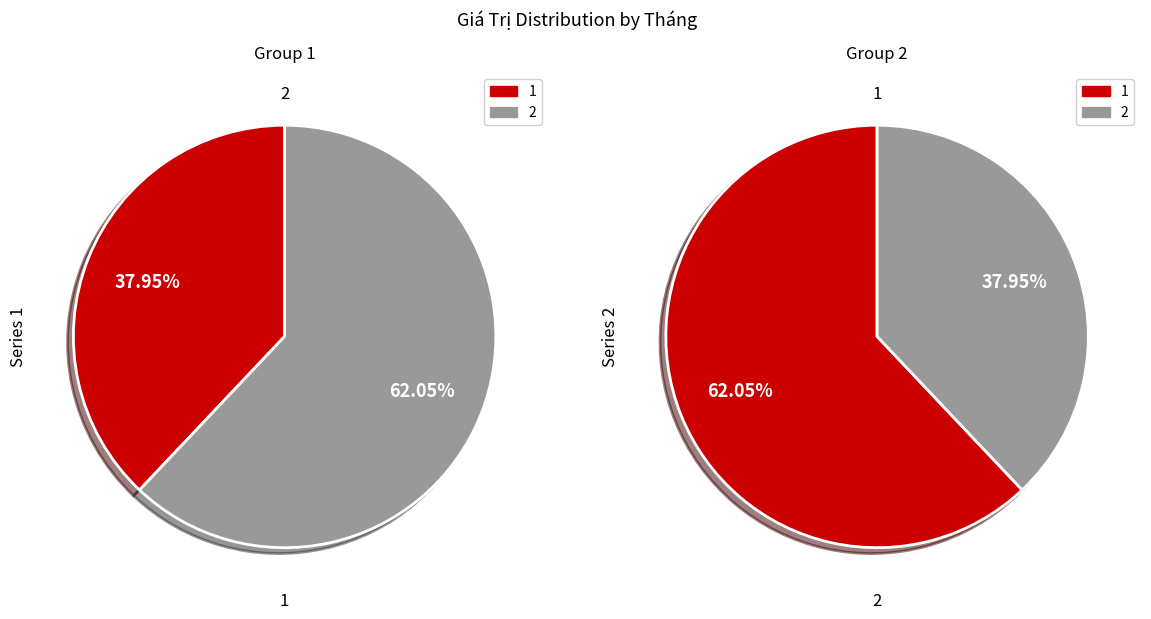

Which slice is the largest?

2